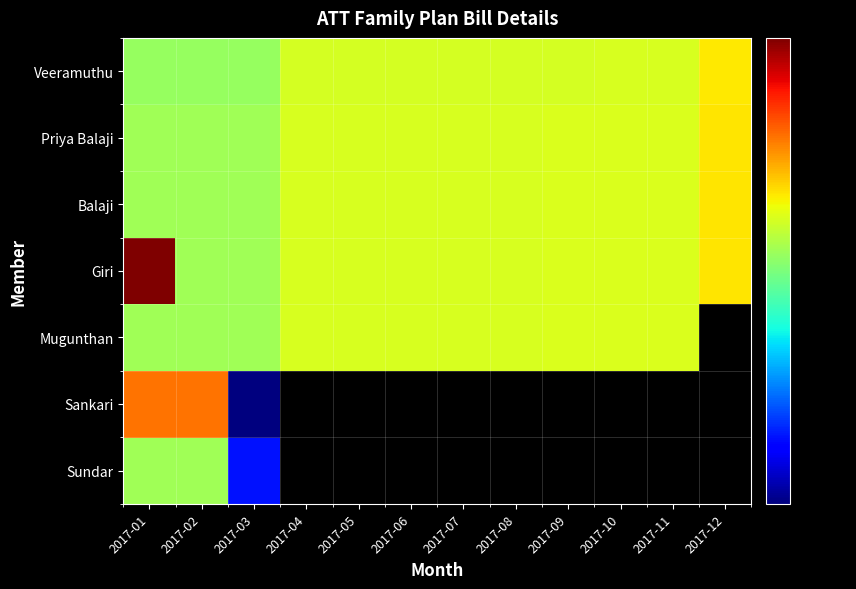

Reading left to right, what are all the values shown in this chart?

Sundar: 2017-01=31.0	2017-02=31.0	2017-03=14.1	2017-04=0.0	2017-05=0.0	2017-06=0.0	2017-07=0.0	2017-08=0.0	2017-09=0.0	2017-10=0.0	2017-11=0.0	2017-12=0.0
Sankari: 2017-01=49.9	2017-02=49.8	2017-03=10.7	2017-04=0.0	2017-05=0.0	2017-06=0.0	2017-07=0.0	2017-08=0.0	2017-09=0.0	2017-10=0.0	2017-11=0.0	2017-12=0.0
Mugunthan: 2017-01=31.0	2017-02=31.0	2017-03=31.0	2017-04=35.3	2017-05=35.3	2017-06=35.3	2017-07=35.3	2017-08=35.3	2017-09=35.5	2017-10=35.5	2017-11=35.5	2017-12=0.0
Giri: 2017-01=75.3	2017-02=31.0	2017-03=31.0	2017-04=35.3	2017-05=35.3	2017-06=35.3	2017-07=35.3	2017-08=35.3	2017-09=35.6	2017-10=35.5	2017-11=35.5	2017-12=39.2
Balaji: 2017-01=31.0	2017-02=31.0	2017-03=31.0	2017-04=35.3	2017-05=35.3	2017-06=35.3	2017-07=35.3	2017-08=35.3	2017-09=35.5	2017-10=35.5	2017-11=35.5	2017-12=39.3
Priya Balaji: 2017-01=31.0	2017-02=31.0	2017-03=31.0	2017-04=35.3	2017-05=35.3	2017-06=35.3	2017-07=35.3	2017-08=35.3	2017-09=35.5	2017-10=35.5	2017-11=35.5	2017-12=39.3
Veeramuthu: 2017-01=30.3	2017-02=30.2	2017-03=30.3	2017-04=35.0	2017-05=35.0	2017-06=35.0	2017-07=35.0	2017-08=35.0	2017-09=35.1	2017-10=35.2	2017-11=35.2	2017-12=39.0